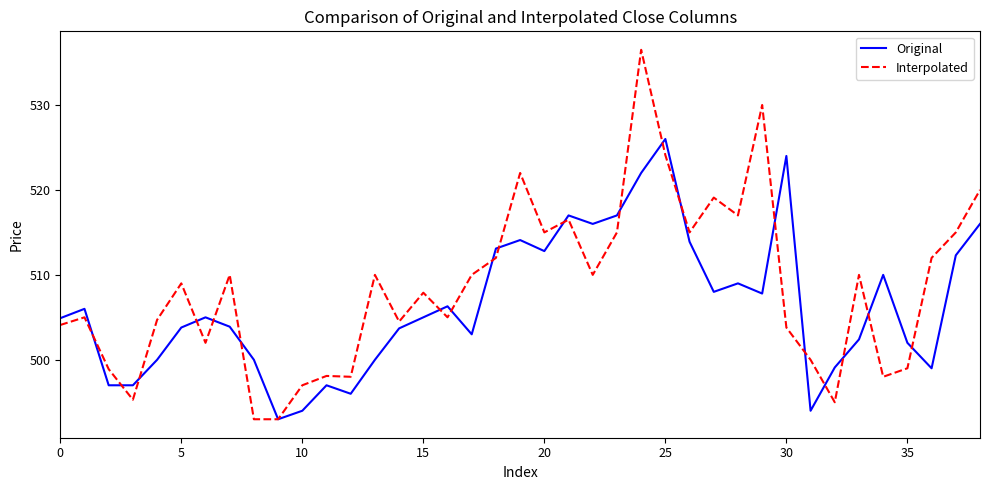

Which series has the largest total across all categories?

Interpolated